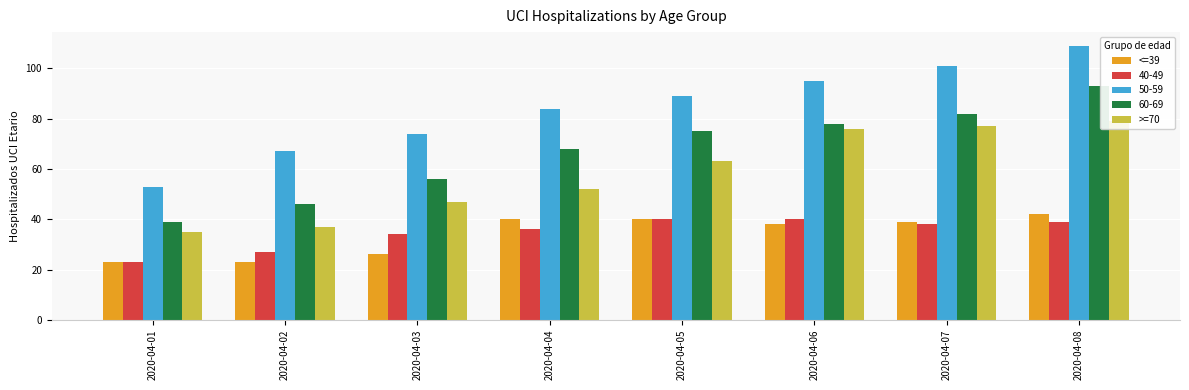

What is the difference between the second highest and minimum values in the >=70 series?

42